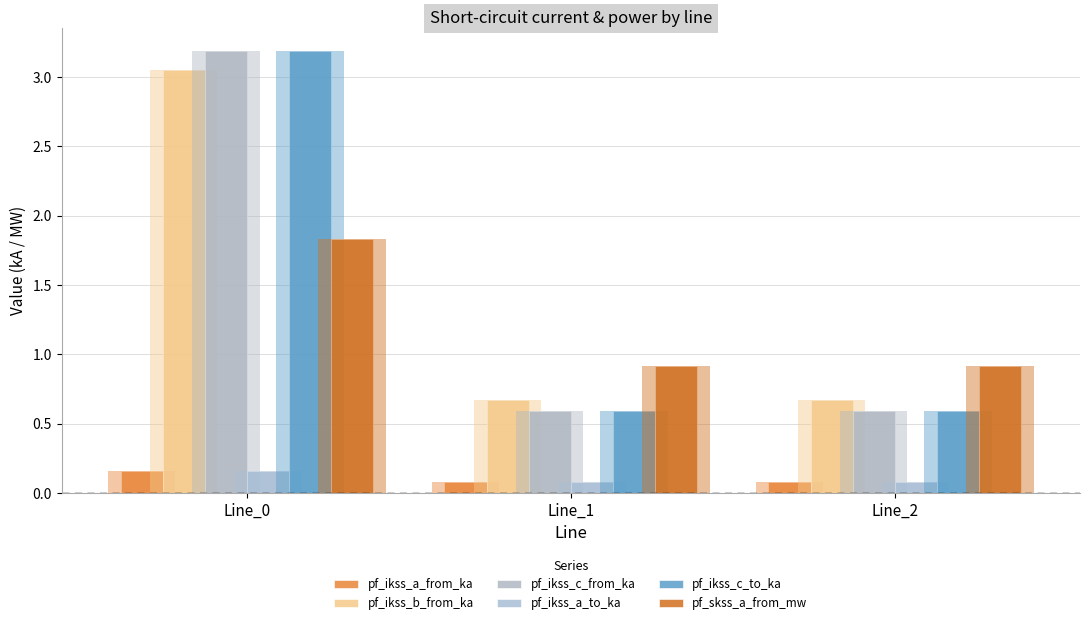

Which category has the highest value across all series?

Line_0